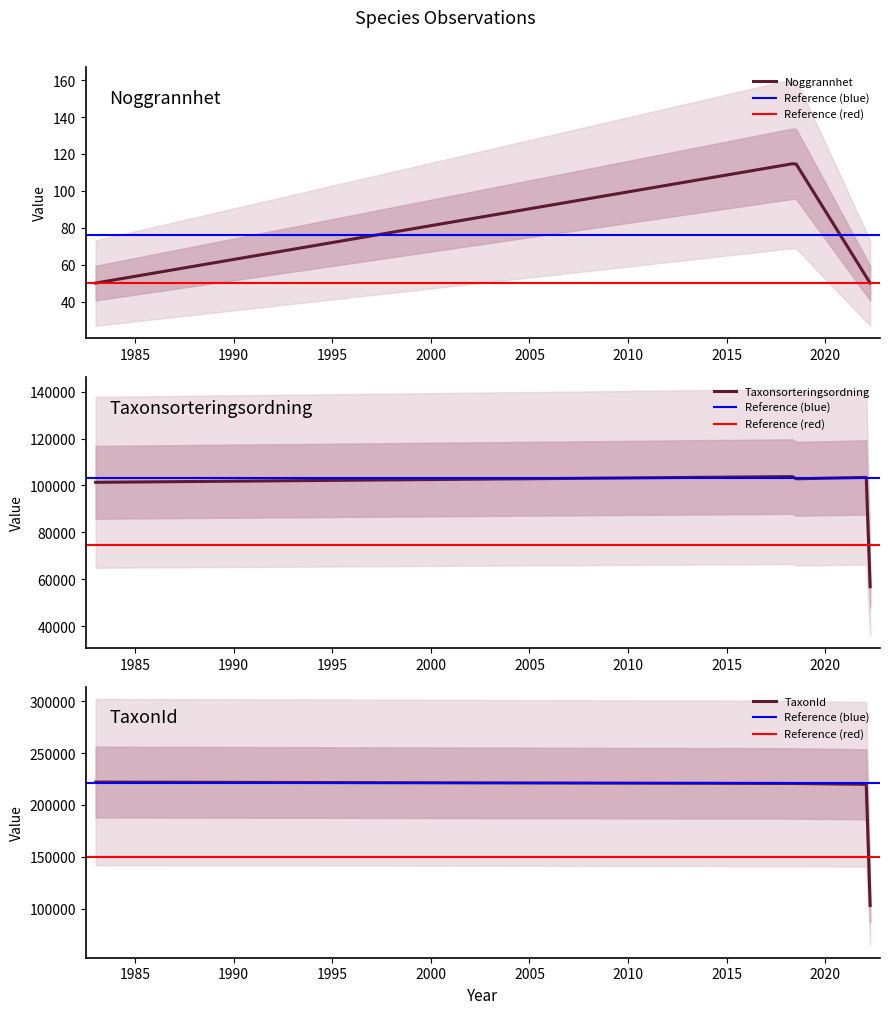

Where does the TaxonId series first go above 220711?

1983-01-01